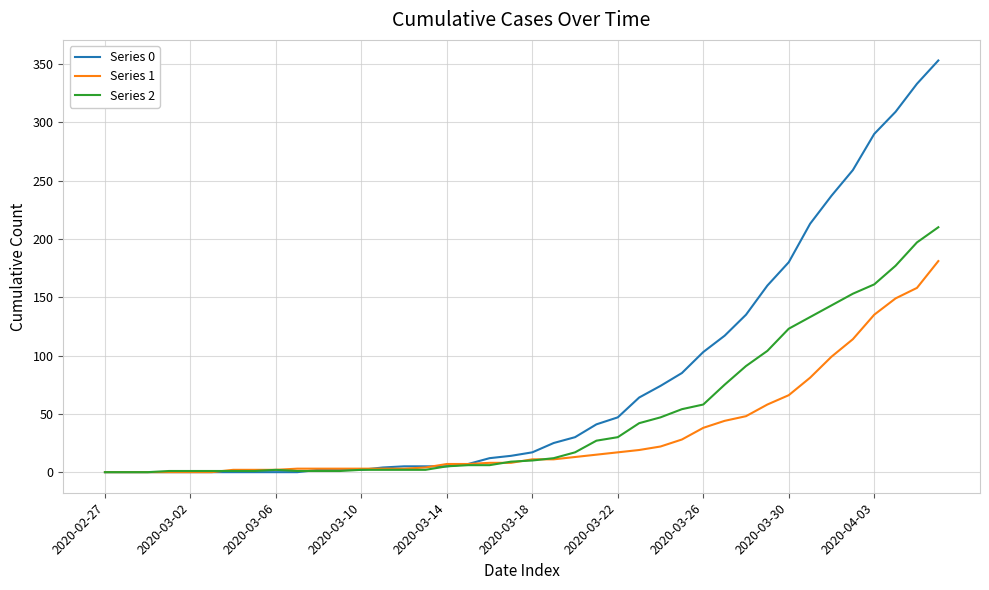

Rank the series by their average value, from lowest to highest.

Series 1, Series 2, Series 0